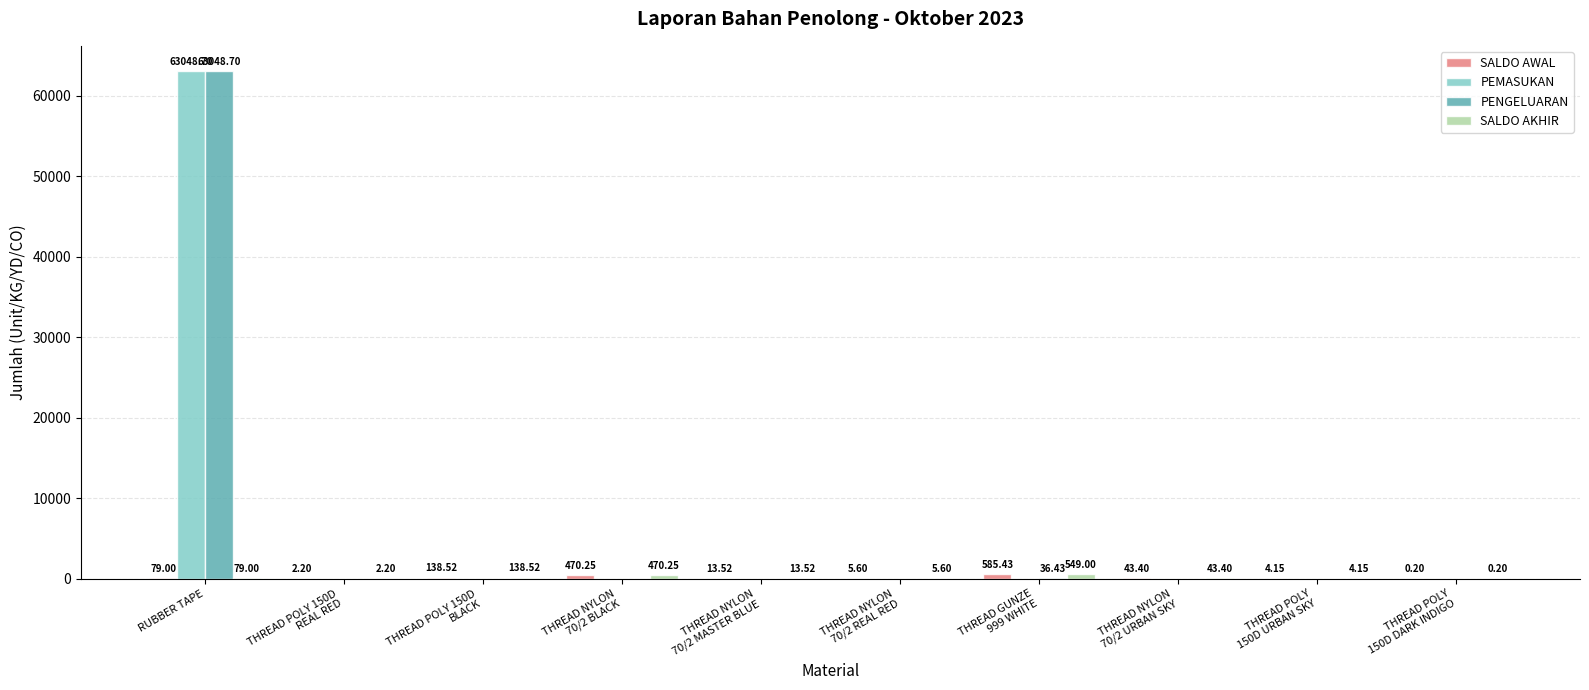

Which label corresponds to the largest value in the chart?

RUBBER TAPE